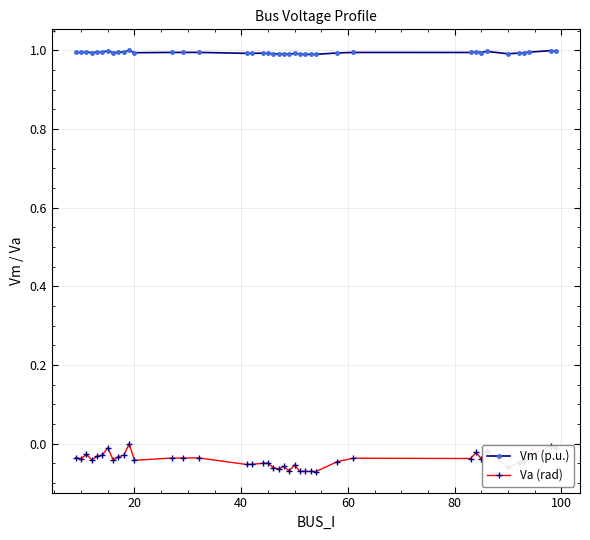

Which series has the largest total across all categories?

Vm (p.u.)